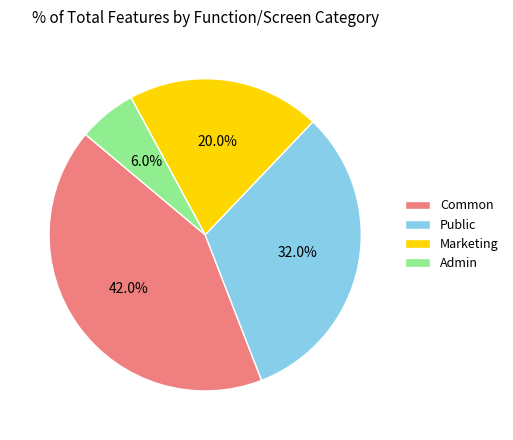

Approximately how many times larger is the value at Public compared to Marketing?

1.6